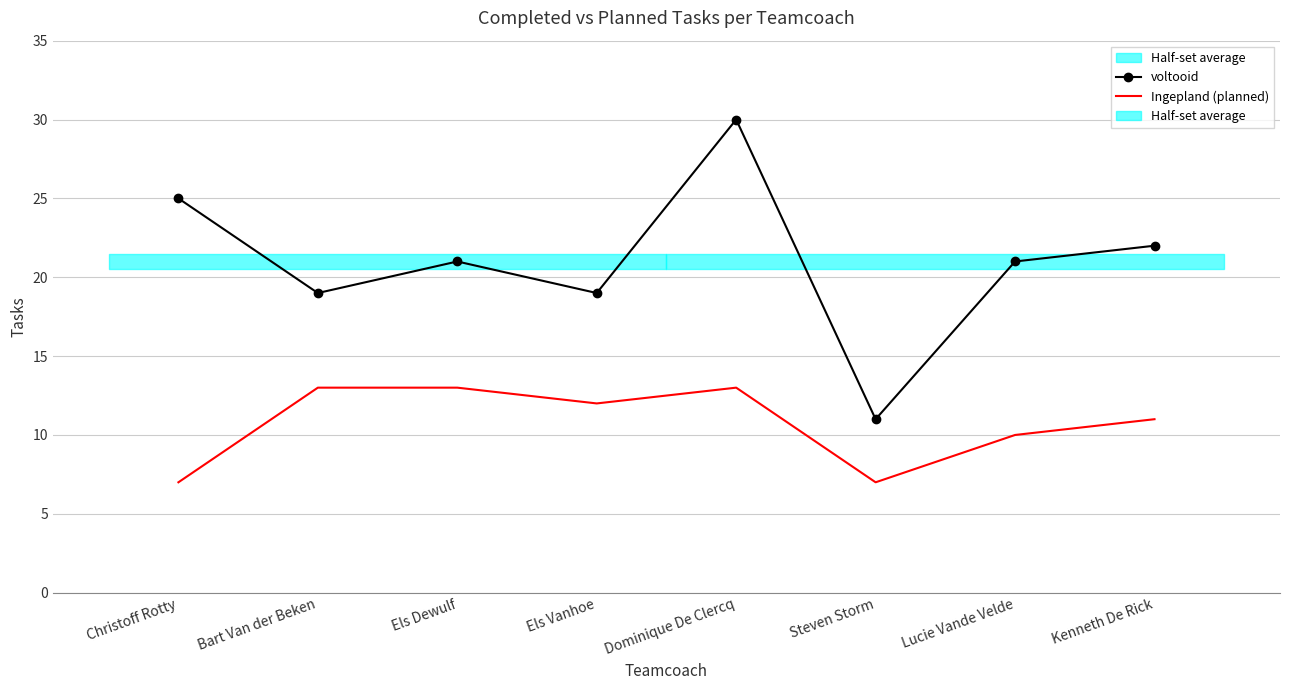

Between Bart Van der Beken and Kenneth De Rick, which is larger?

Kenneth De Rick